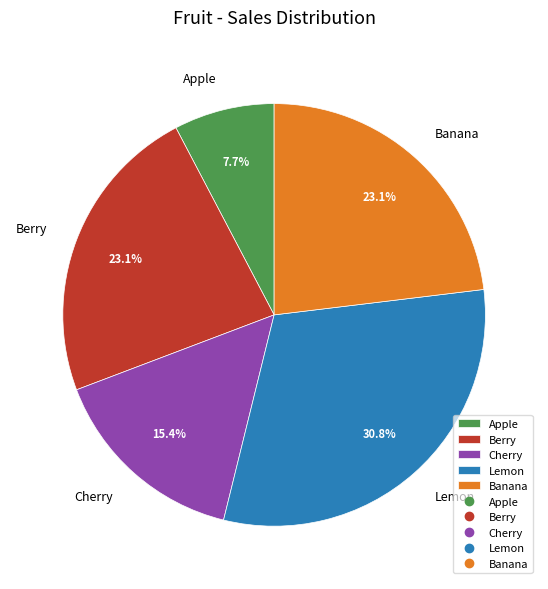

What is the largest slice in the pie chart?

Lemon